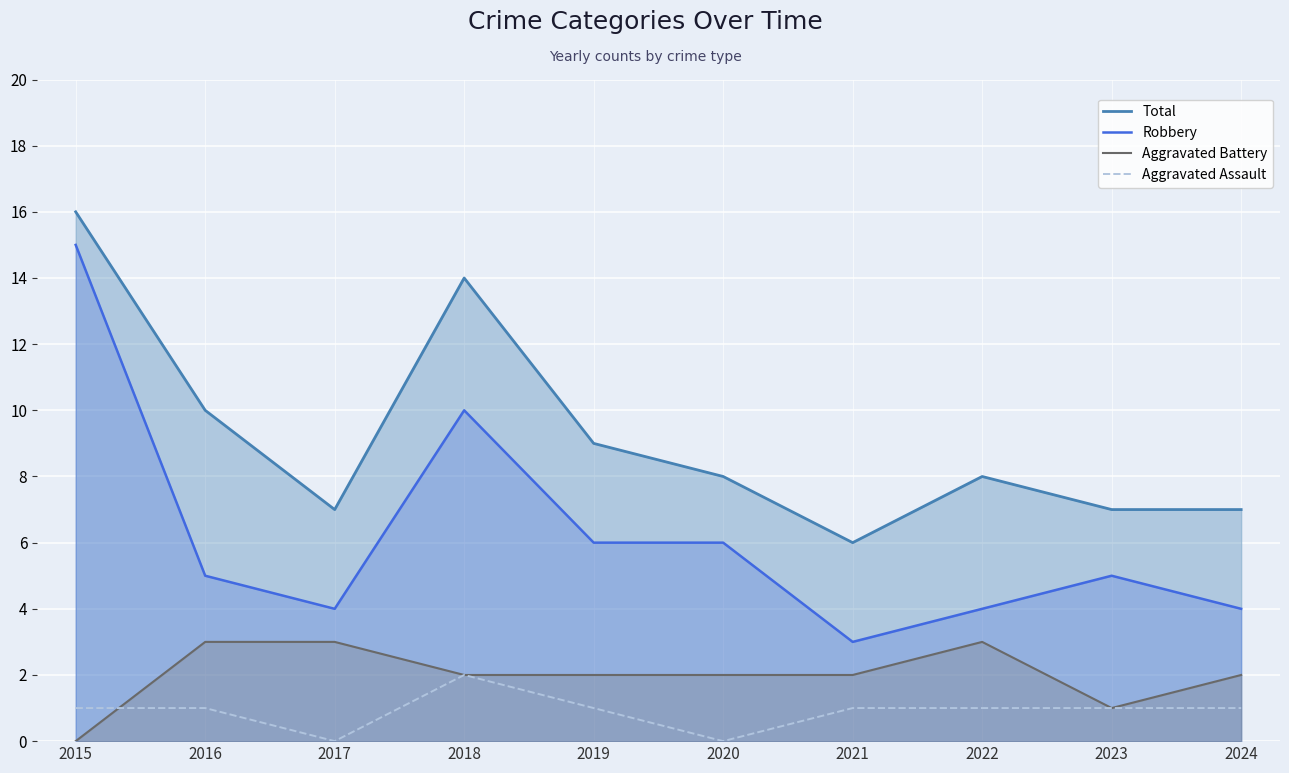

Read the Total value at 2022, to the nearest 5.

10